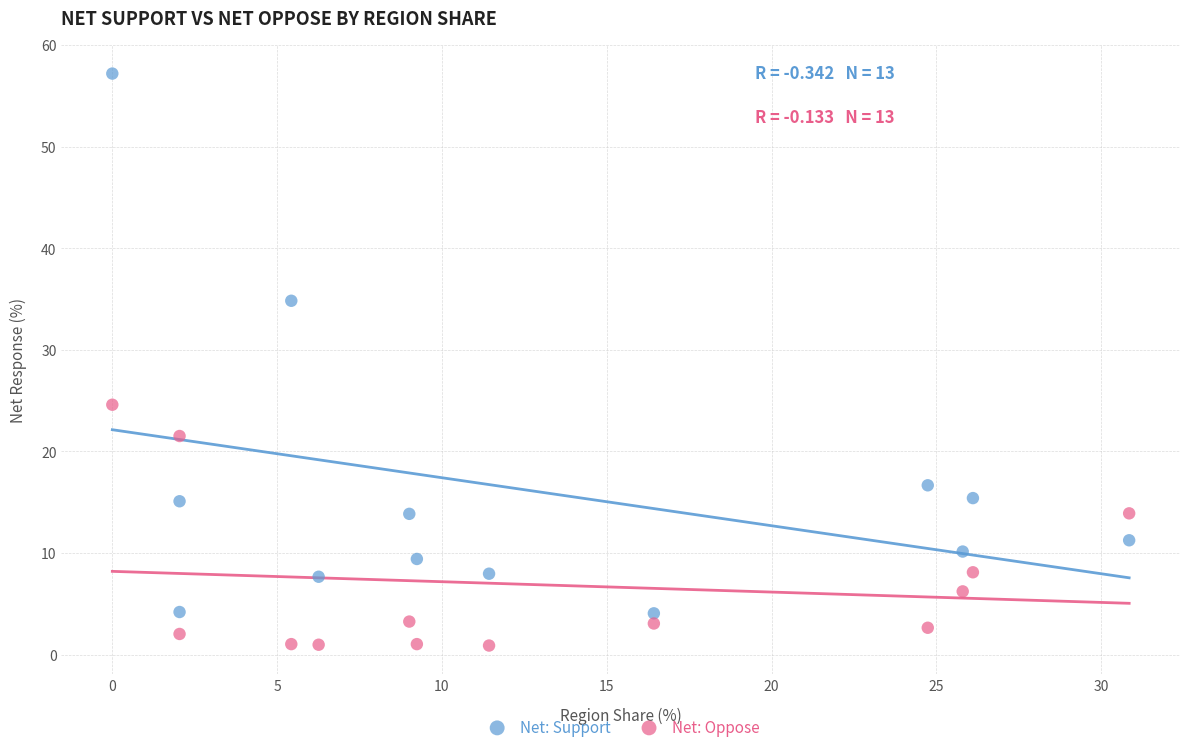

Across all data points, what is the range of X values (max minus min)?

30.9